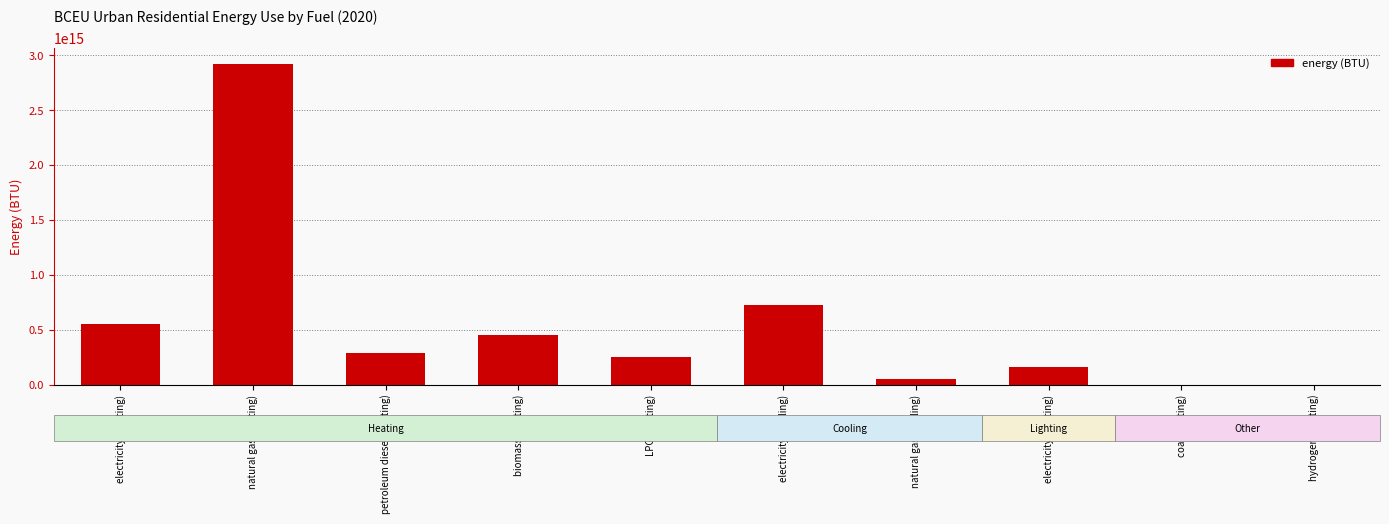

Where is the data nearest to the value 1461514205294260?

electricity (cooling)